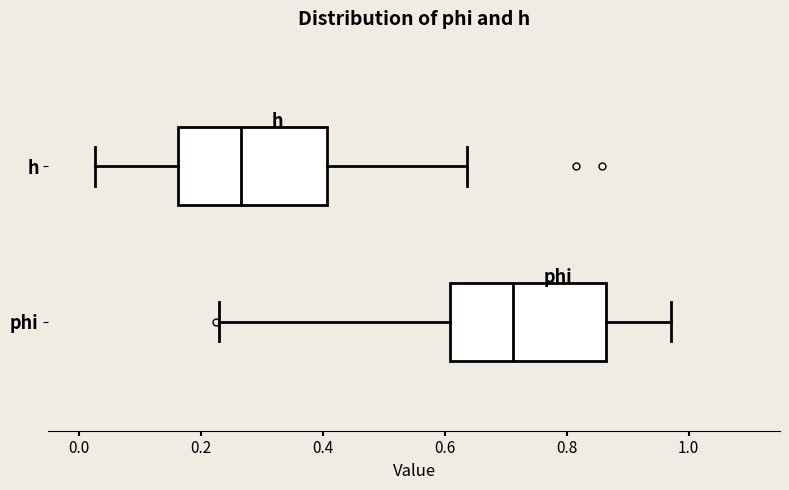

Reading bottom to top, read every box against the x-axis: the position of its median line, the range the box covers, and the ends of its whiskers. The values are not printed on the chart, so give them approximately, as read against the axis.

phi: median 0.72, box 0.60 to 0.86, whiskers 0.22 to 0.98
h: median 0.26, box 0.16 to 0.40, whiskers 0.02 to 0.64